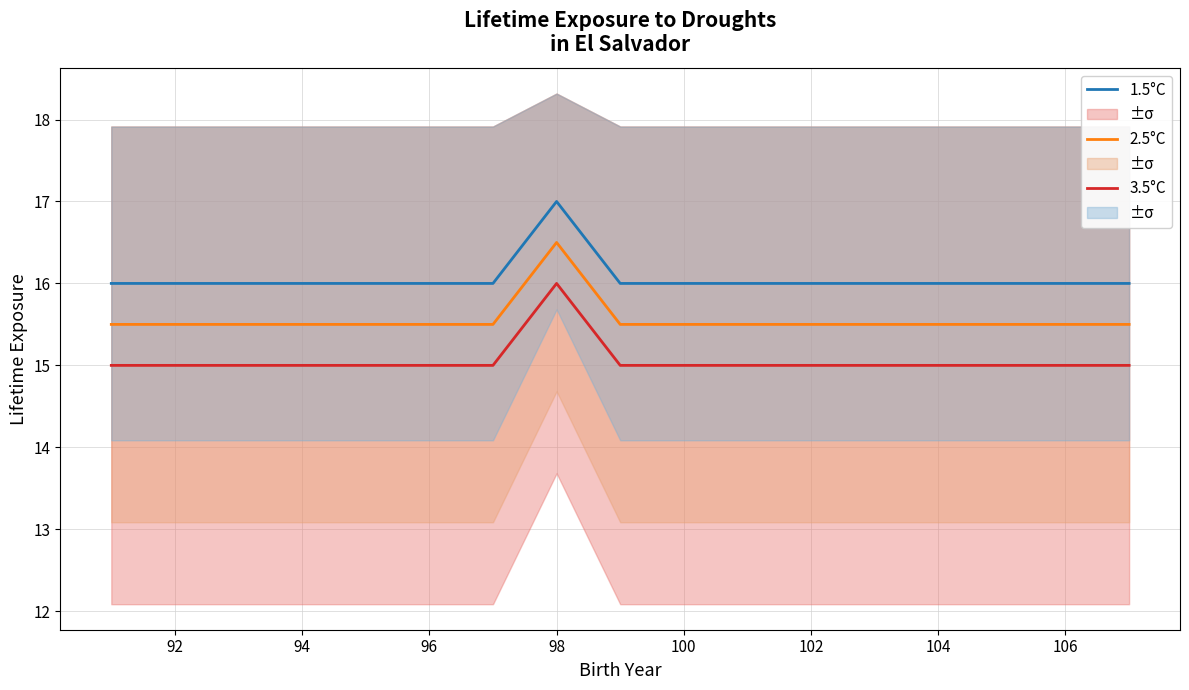

Does the chart have visible grid lines?

Yes